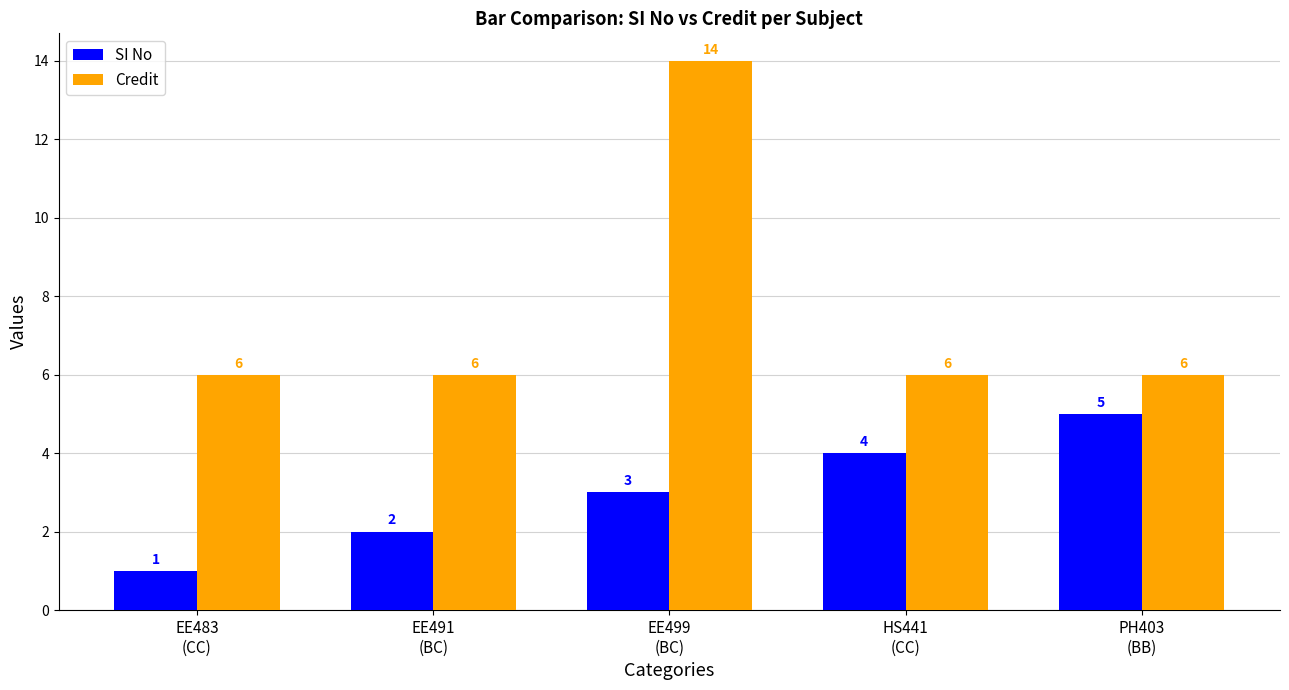

At which category is the sum across all series the highest?

EE499
(BC)